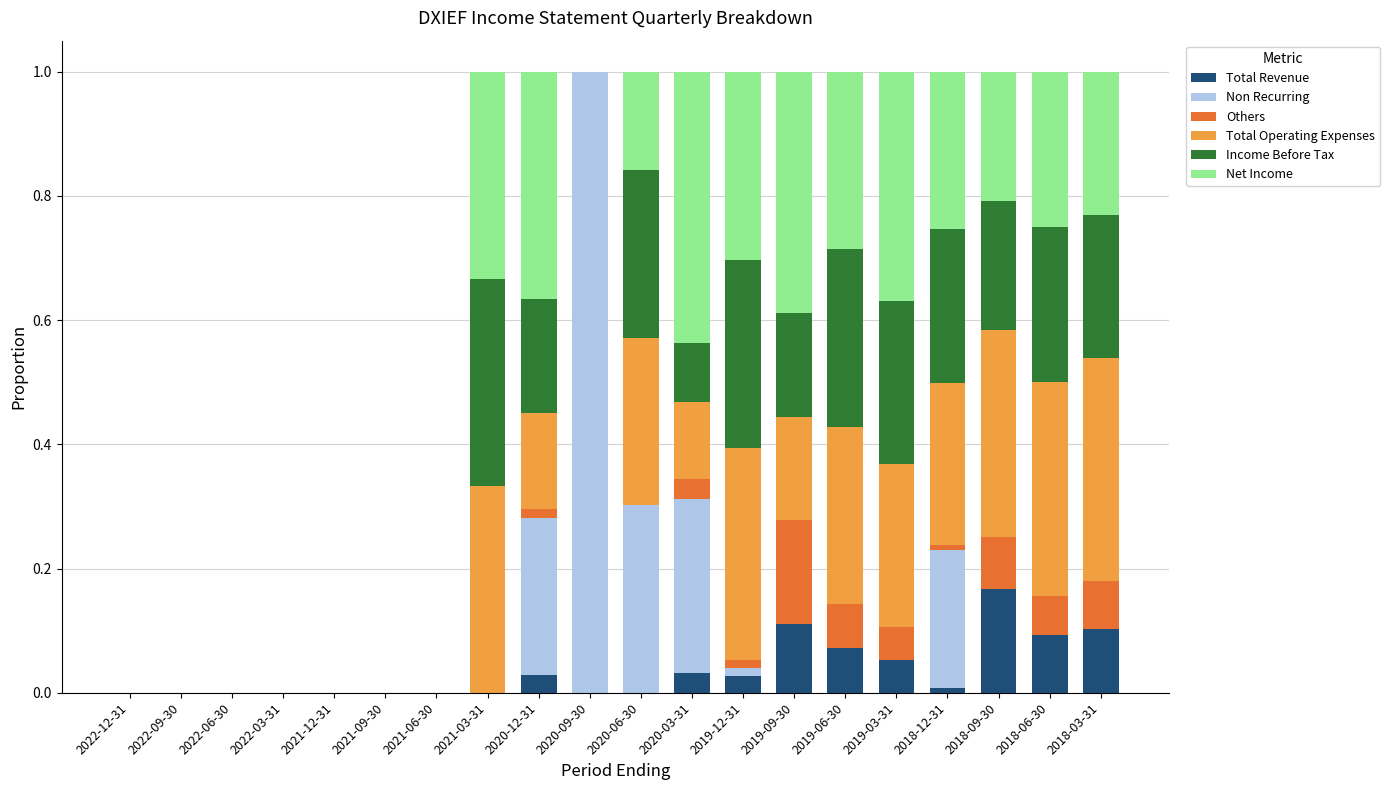

What is the sum of all Total Revenue values?

0.7